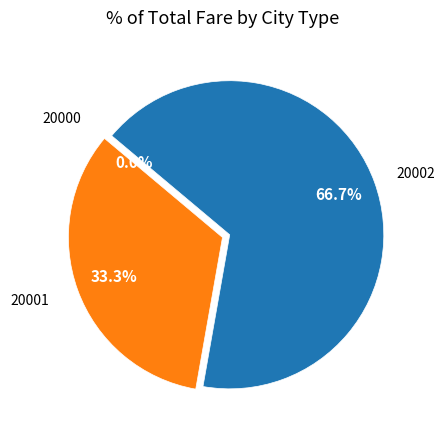

True or false: 20001 accounts for 24% of the total.

False